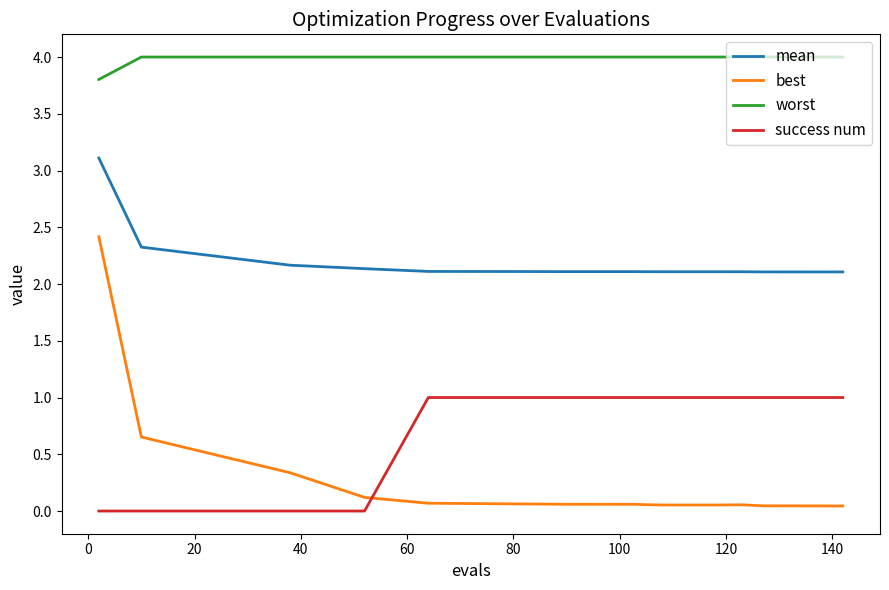

Which series has the largest total across all categories?

worst